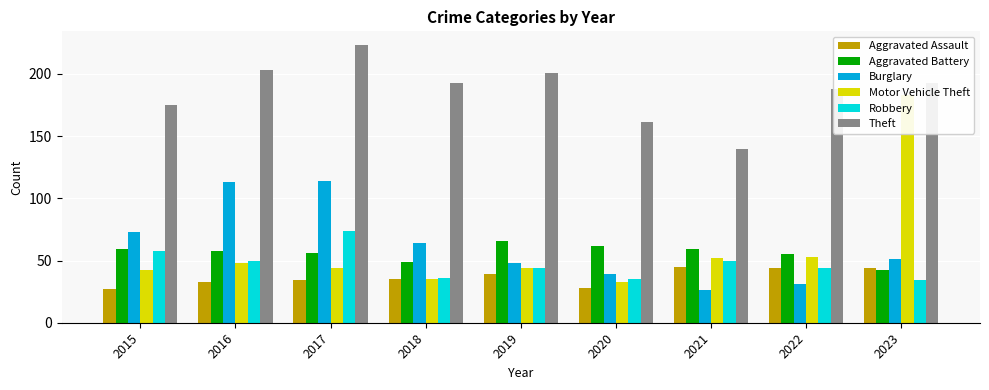

Reading left to right, extract all data points from this chart.

Aggravated Assault: 27	33	34	35	39	28	45	44	44
Aggravated Battery: 59	58	56	49	66	62	59	55	42
Burglary: 73	113	114	64	48	39	26	31	51
Motor Vehicle Theft: 42	48	44	35	44	33	52	53	183
Robbery: 58	50	74	36	44	35	50	44	34
Theft: 175	203	223	193	201	161	140	188	193